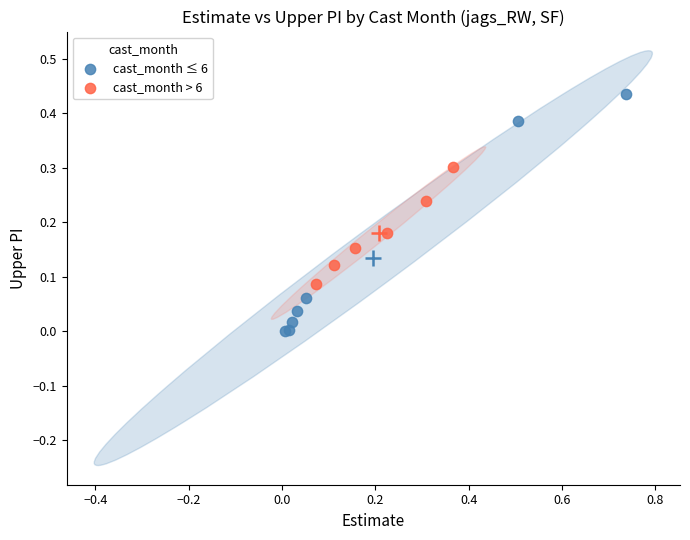

Which series reaches the minimum Y coordinate?

cast_month ≤ 6